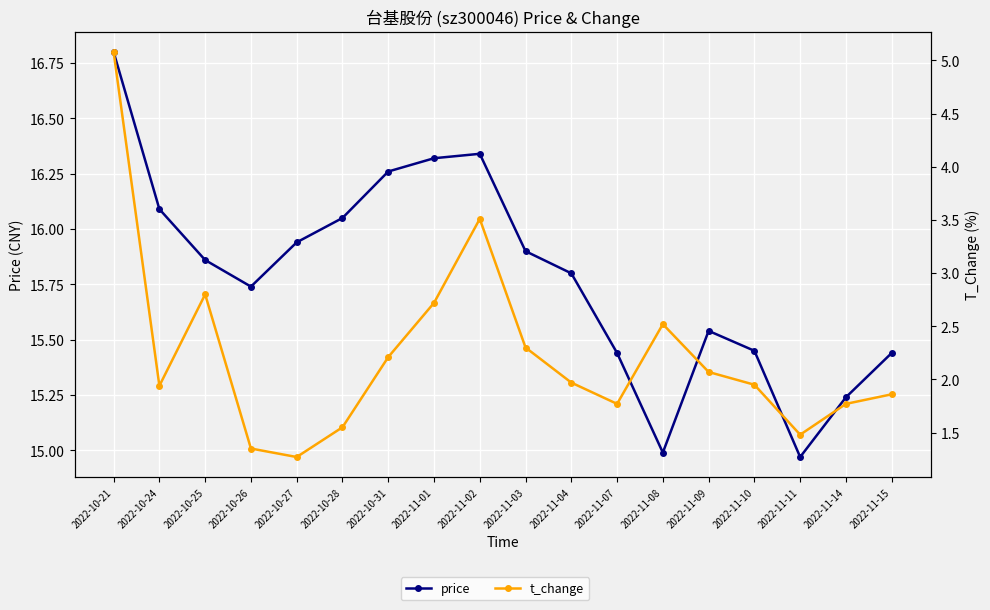

What is the difference between the second highest and minimum values in the price series?

1.4